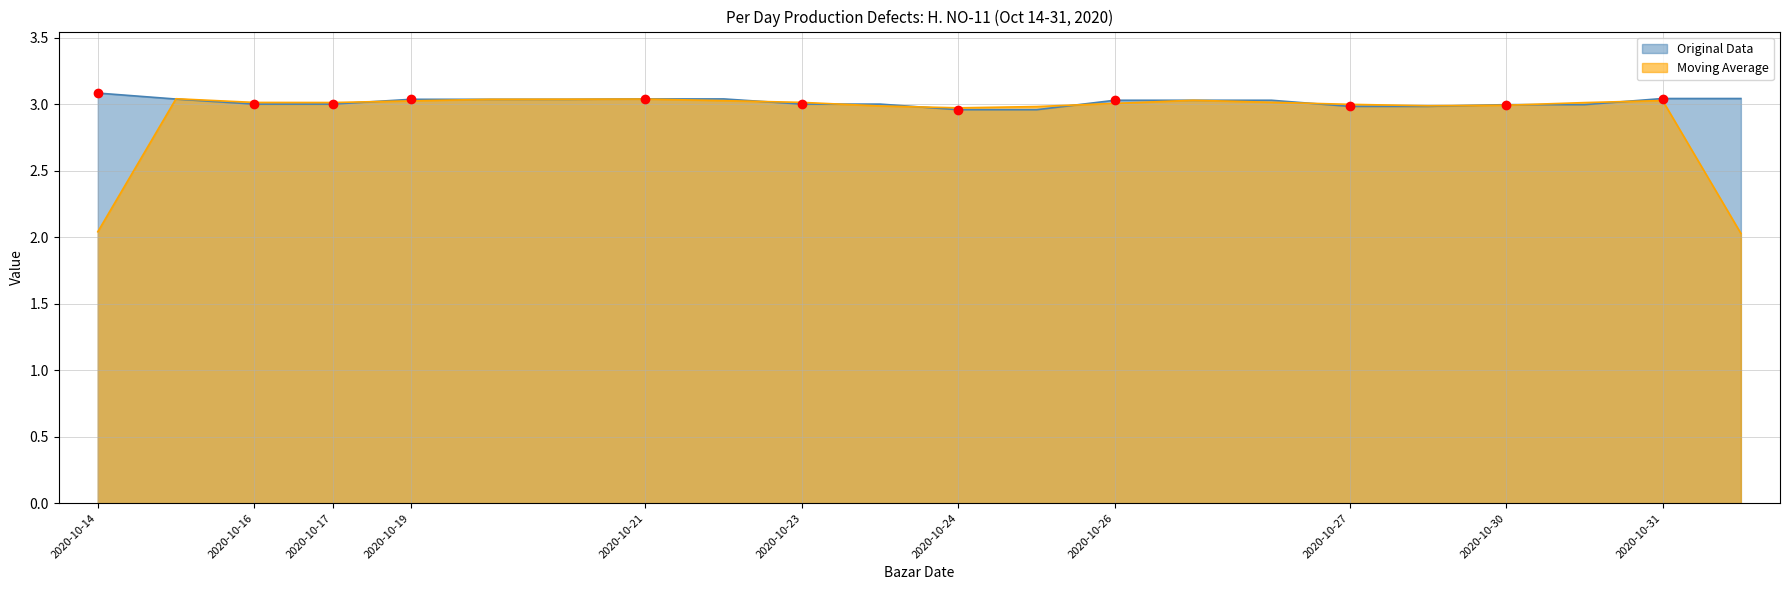

At which category does the chart reach its peak across all series?

2020-10-14